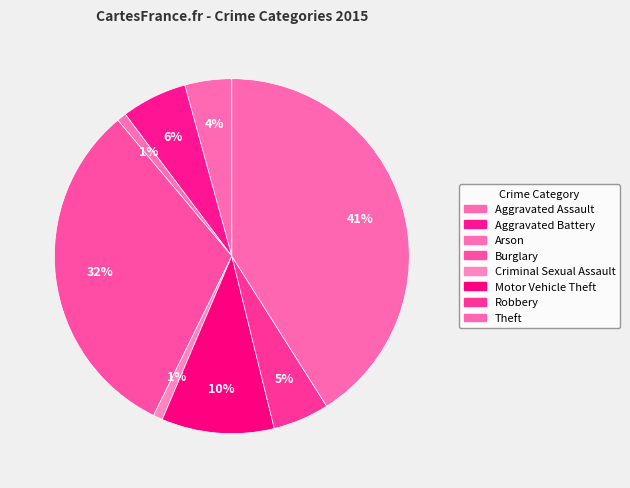

How many slices are in this pie chart?

8